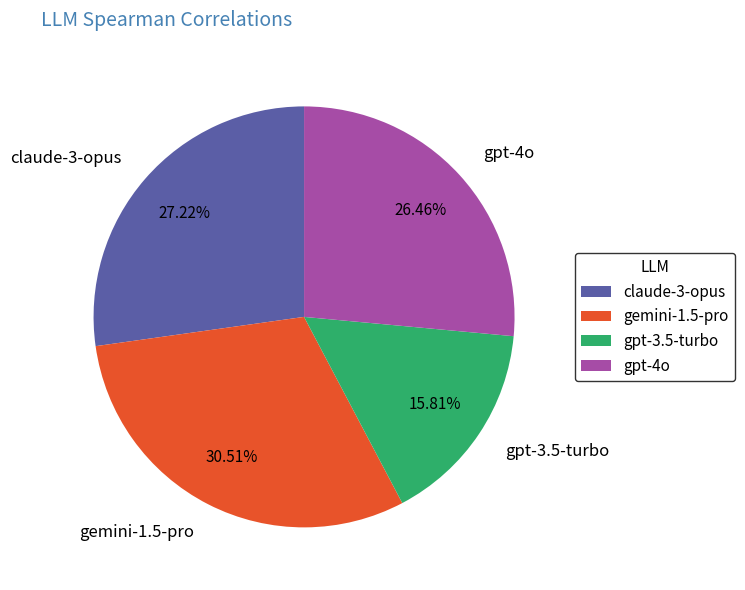

What percentage is the gpt-3.5-turbo slice, to the nearest percent?

16%